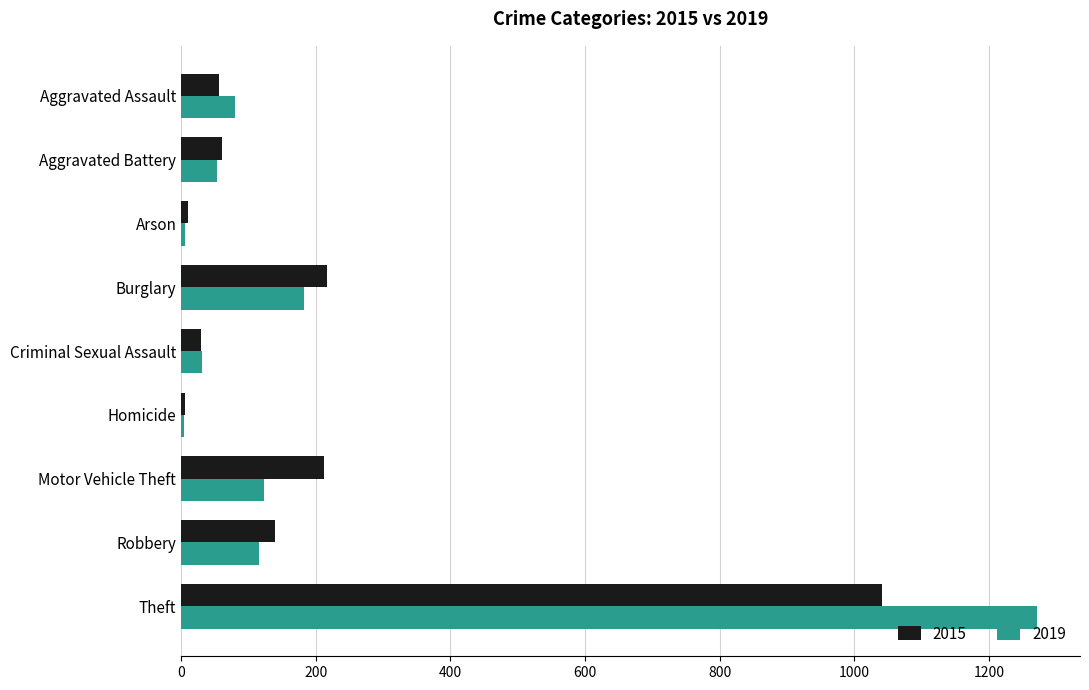

What is the spread (max minus min) of values at Burglary?

34